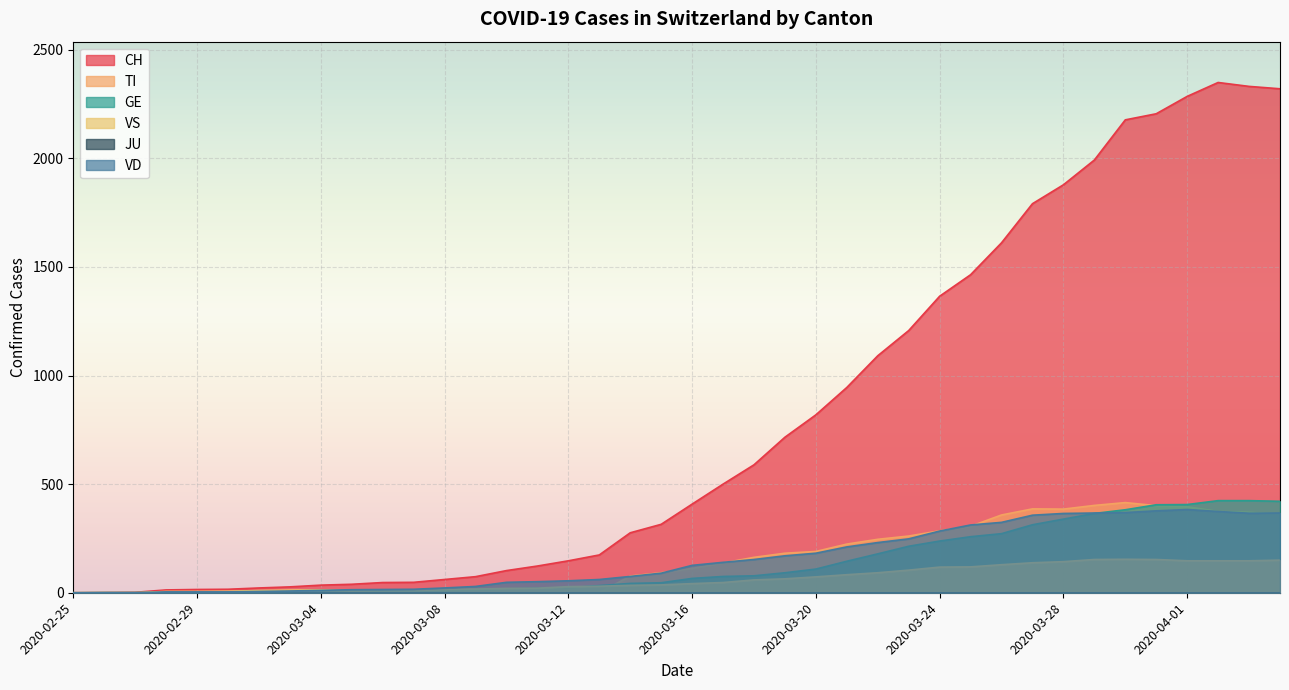

What is the value of the CH point at the 34th from the left?

1992